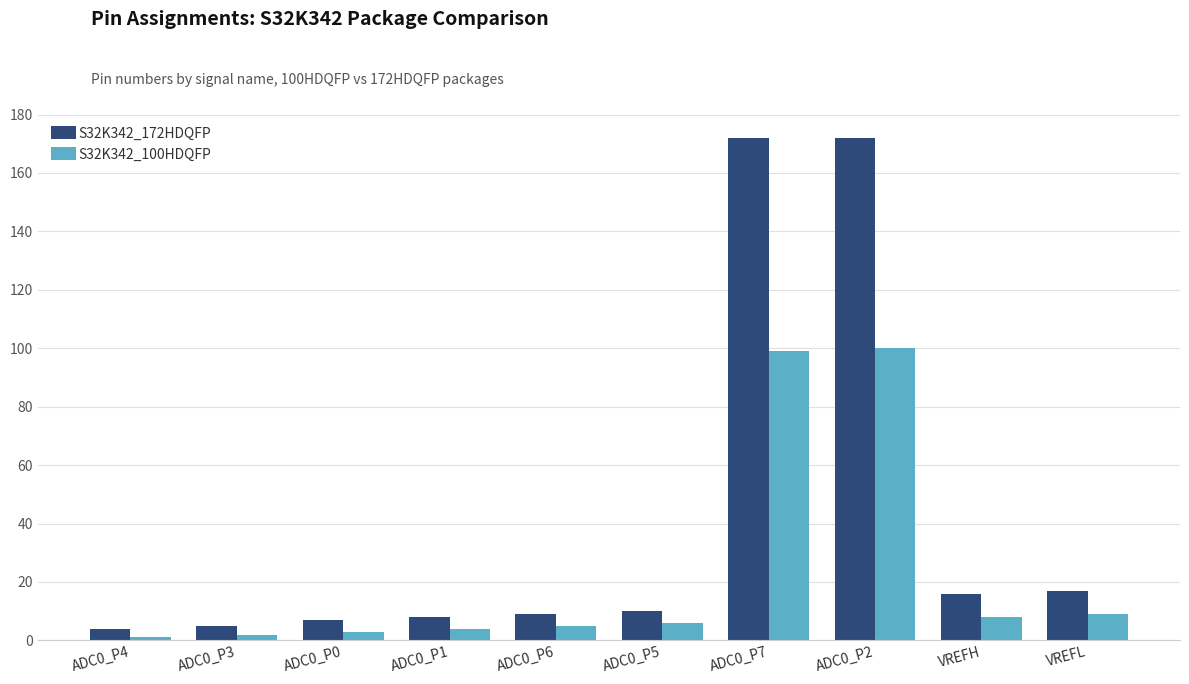

At ADC0_P3, list the series in order from smallest to largest.

S32K342_100HDQFP, S32K342_172HDQFP